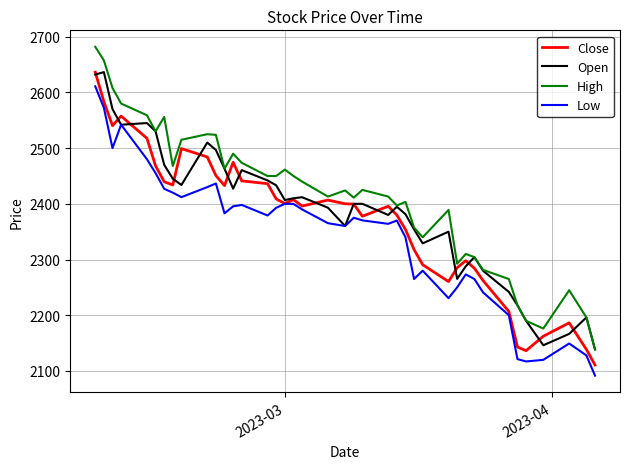

True or false: Low and High intersect in this chart.

False